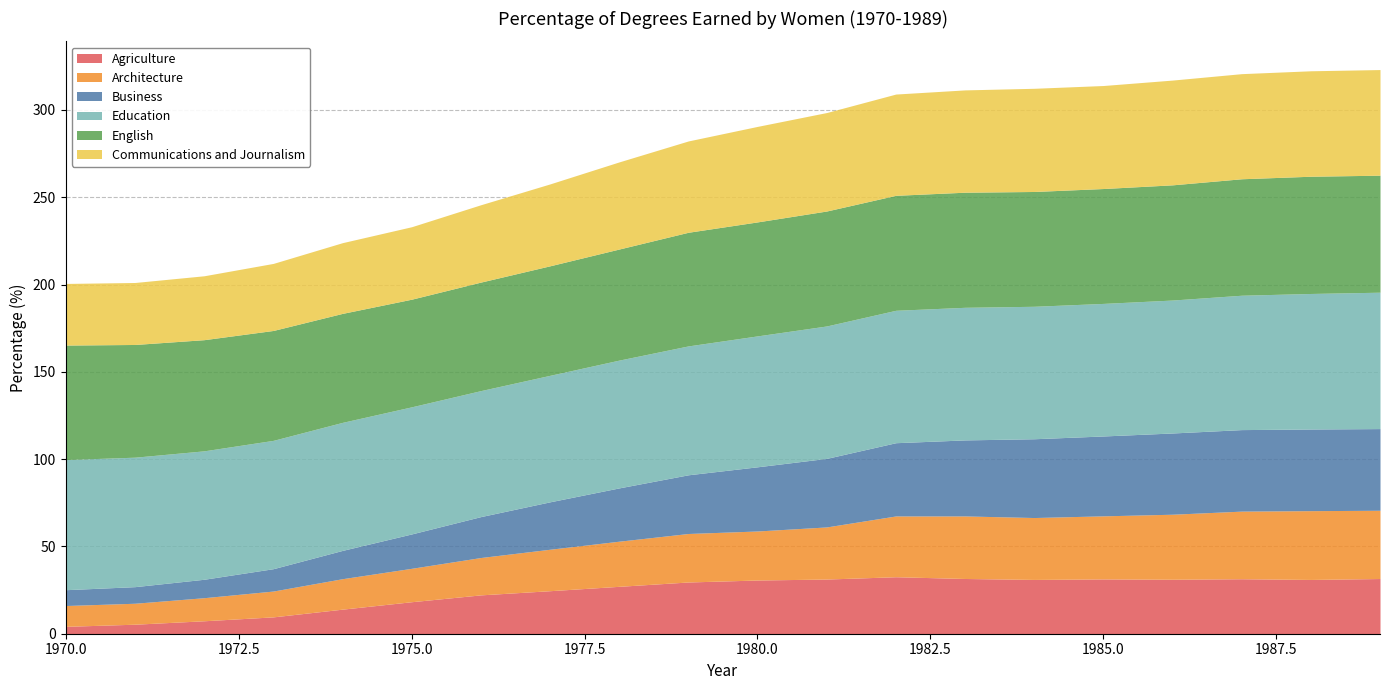

What is the total value across all series at 1980.0?

290.6